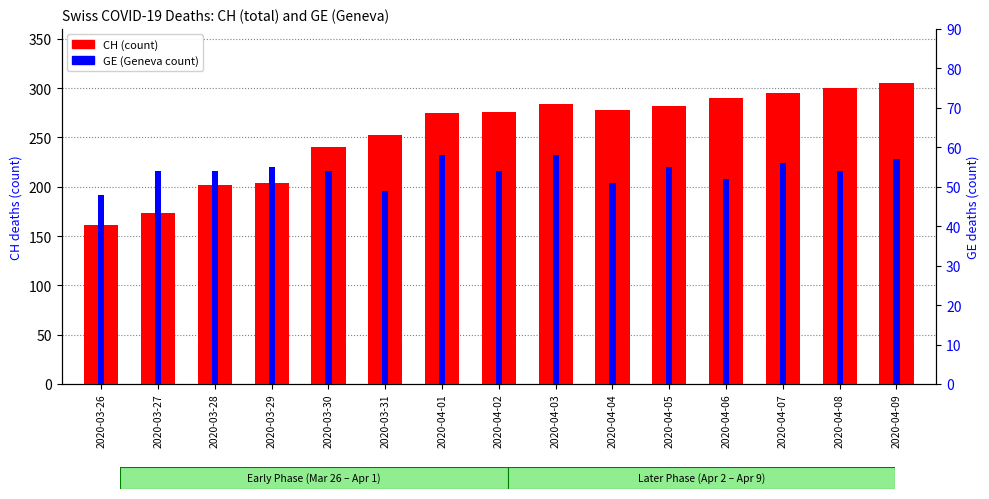

The CH series shows 341 at 2020-03-31. True or false?

False